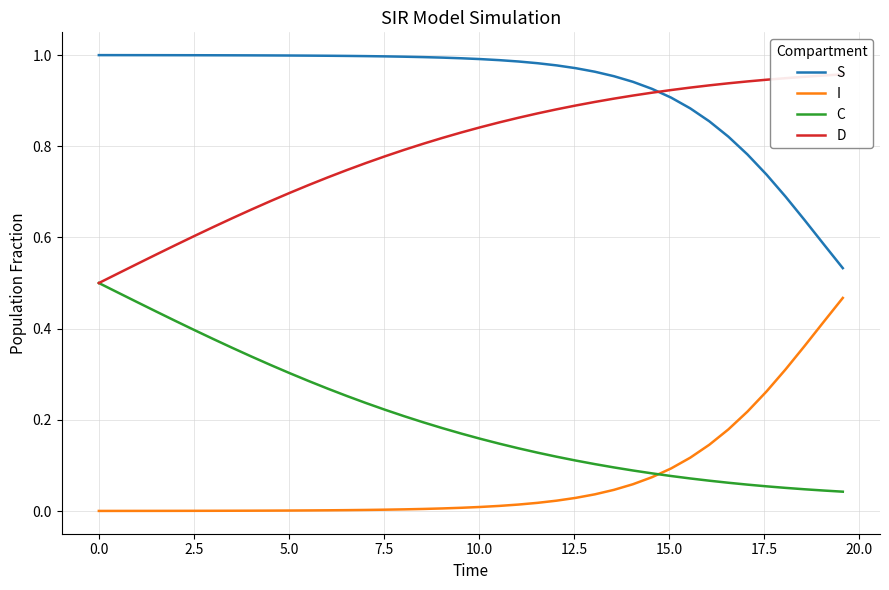

True or false: S and C intersect in this chart.

False